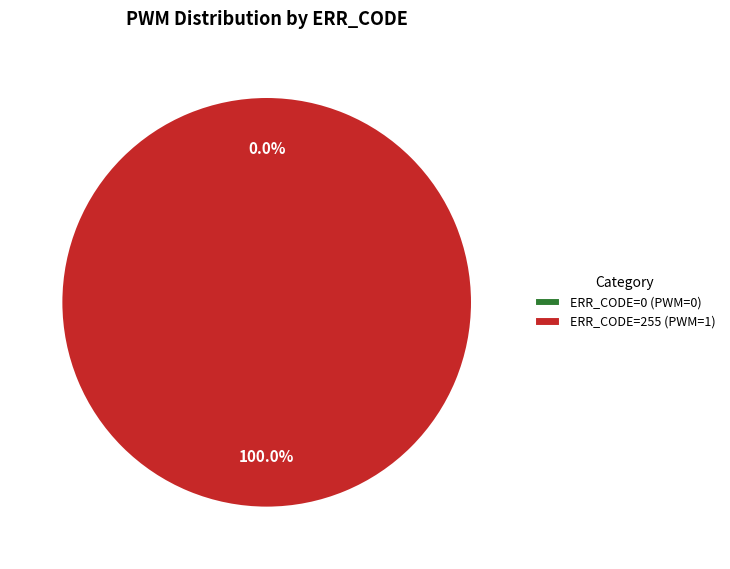

To the nearest percent, what portion does ERR_CODE=255 (PWM=1) represent?

100%